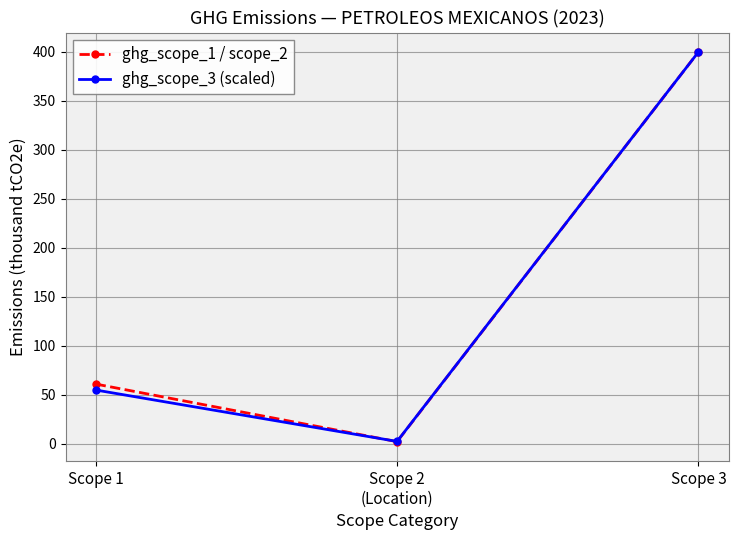

What is the label of the 1st point from the left?

Scope 1